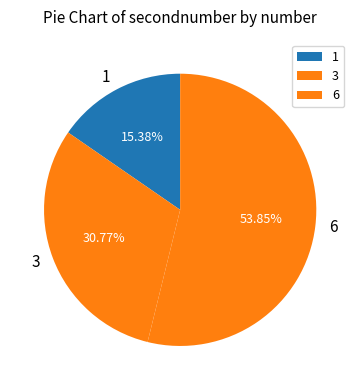

Count the number of slices in the pie.

3